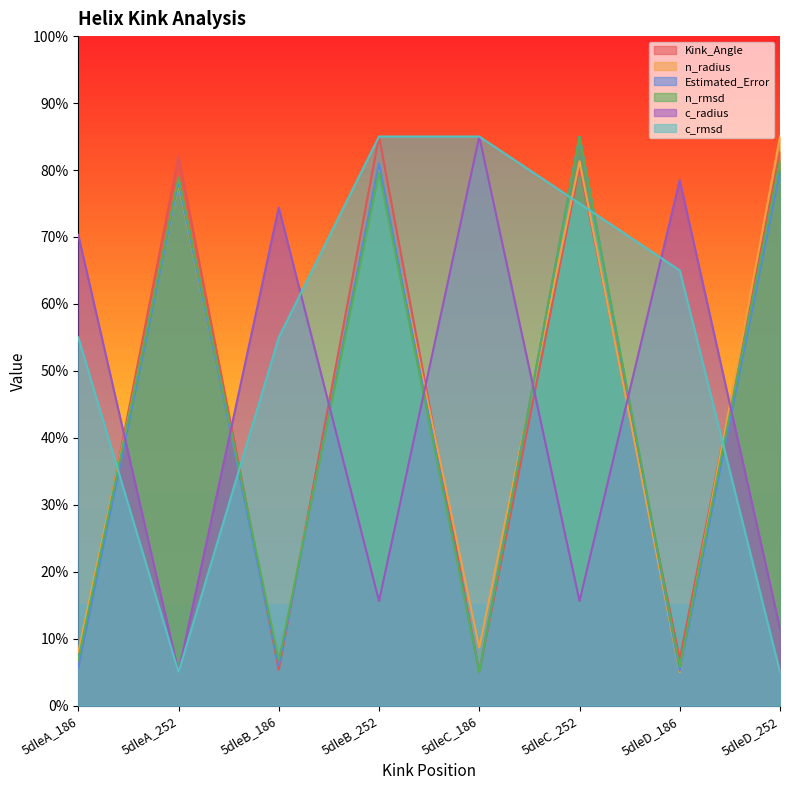

Which series has the largest total across all categories?

c_rmsd